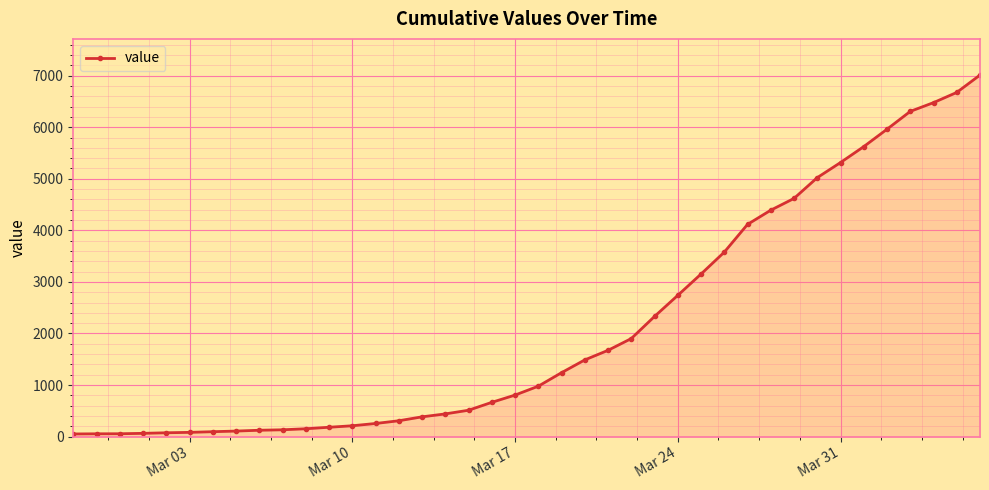

What is the greatest value displayed?

7012